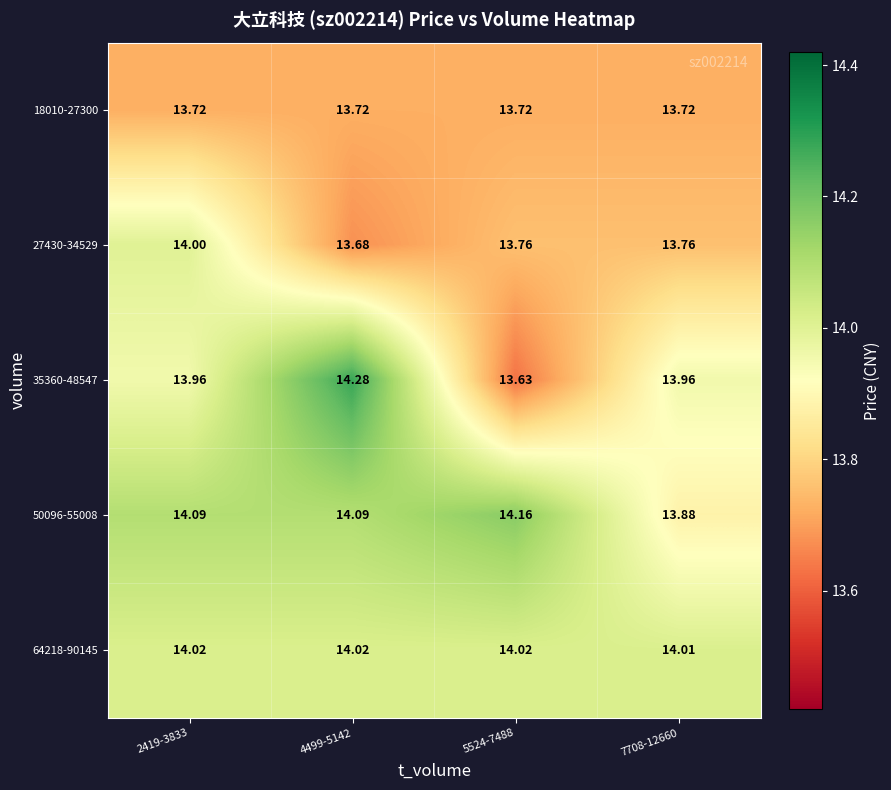

What is the minimum value shown in the chart?

13.6